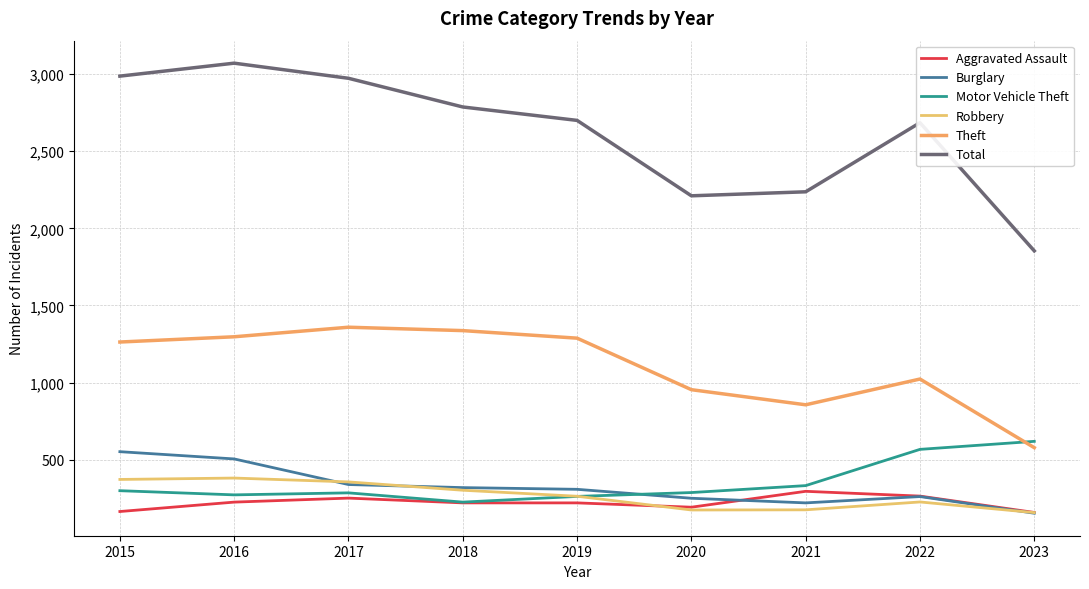

At which category is the sum across all series the highest?

2016